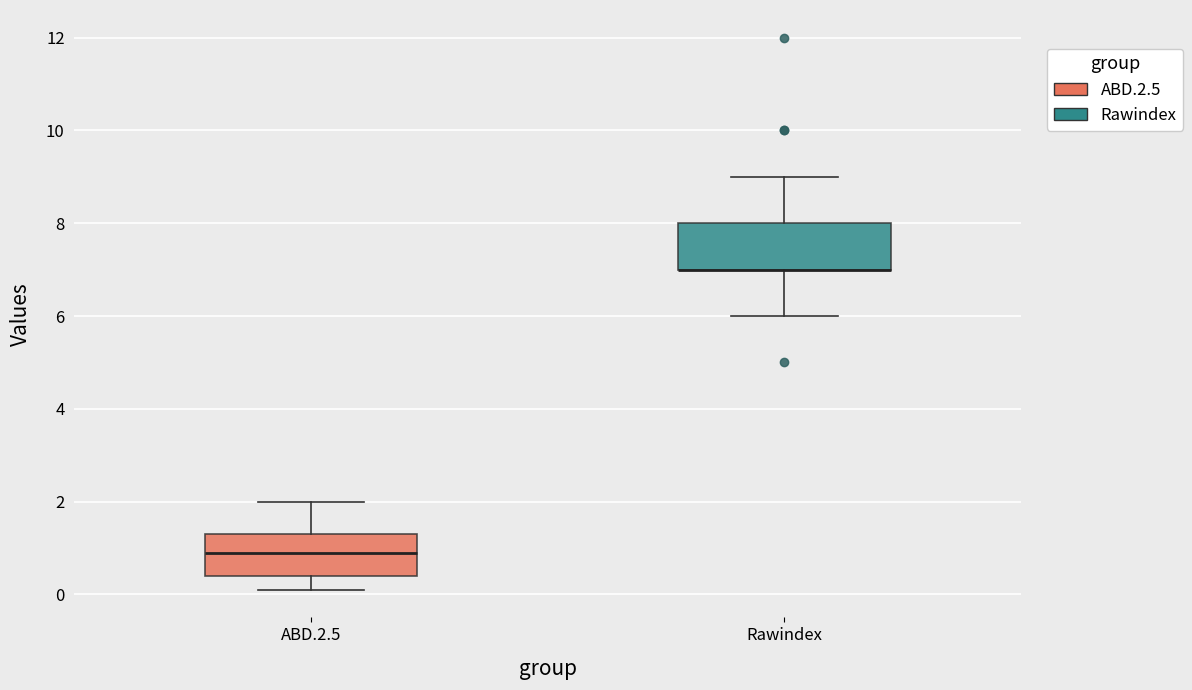

Reading left to right, transcribe this box plot: for each box, give where its median line is, the range the box spans, and where its two whiskers end, as read against the y-axis. The values are not printed on the chart, so give them approximately, as read against the axis.

ABD.2.5: median 1.0, box 0.4 to 1.4, whiskers 0.2 to 2.0
Rawindex: median 7.0 (drawn on the box's lower edge), box 7.0 to 8.0, whiskers 6.0 to 9.0